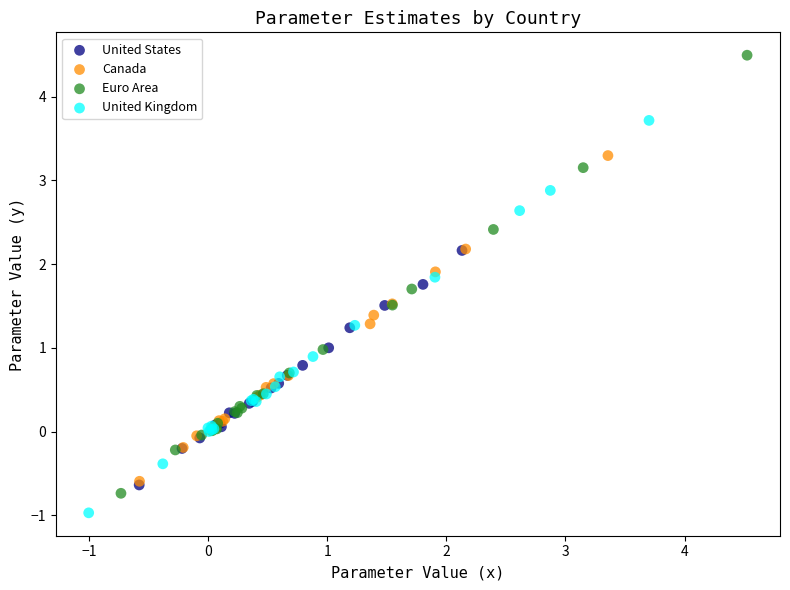

Which series has the widest spread of Y values?

Euro Area